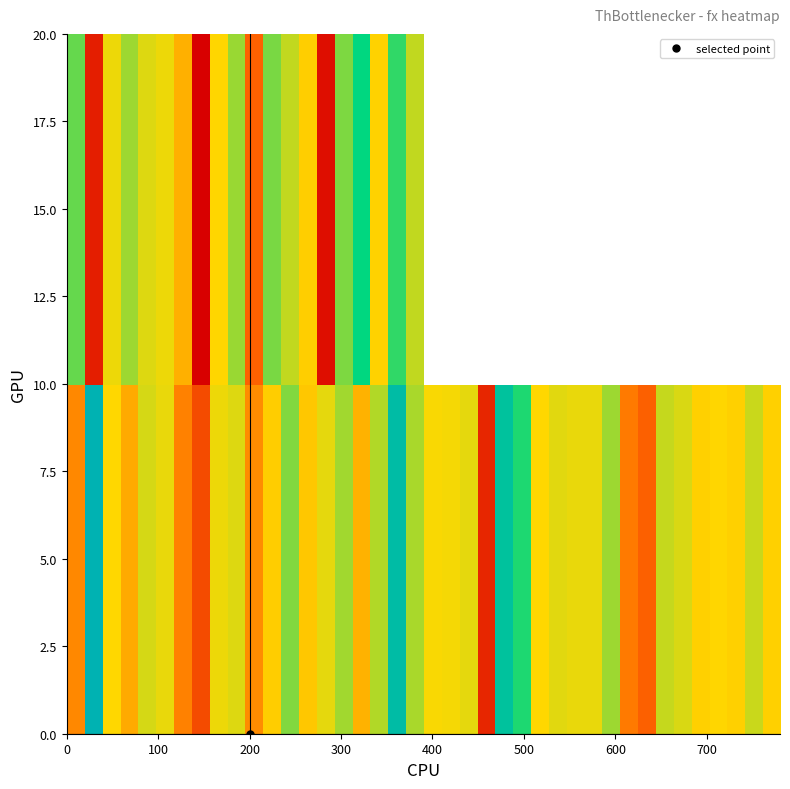

How many data points does each series have?

40